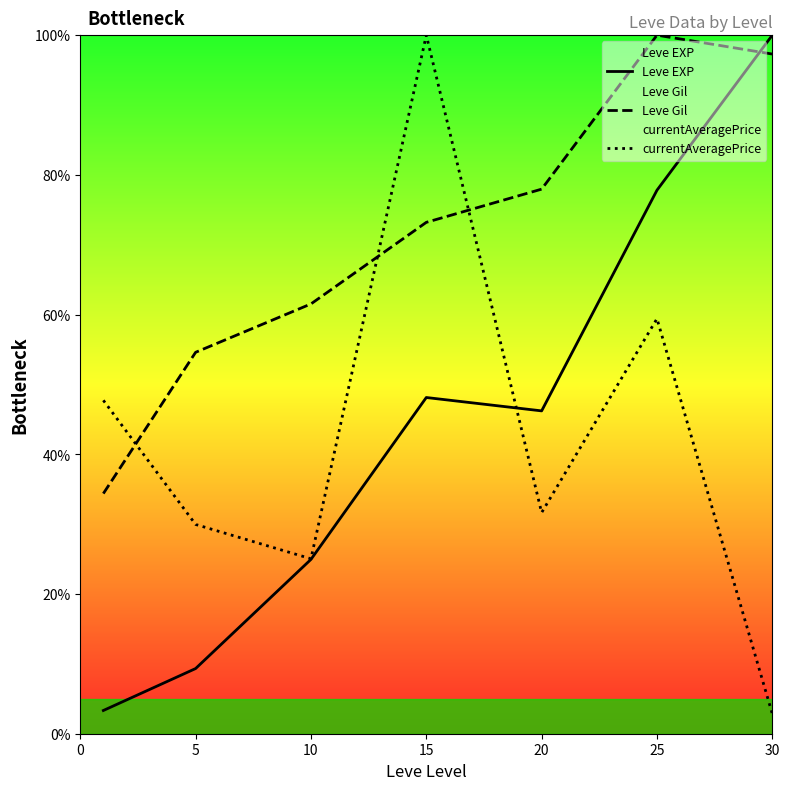

Which series has the largest total across all categories?

Leve Gil